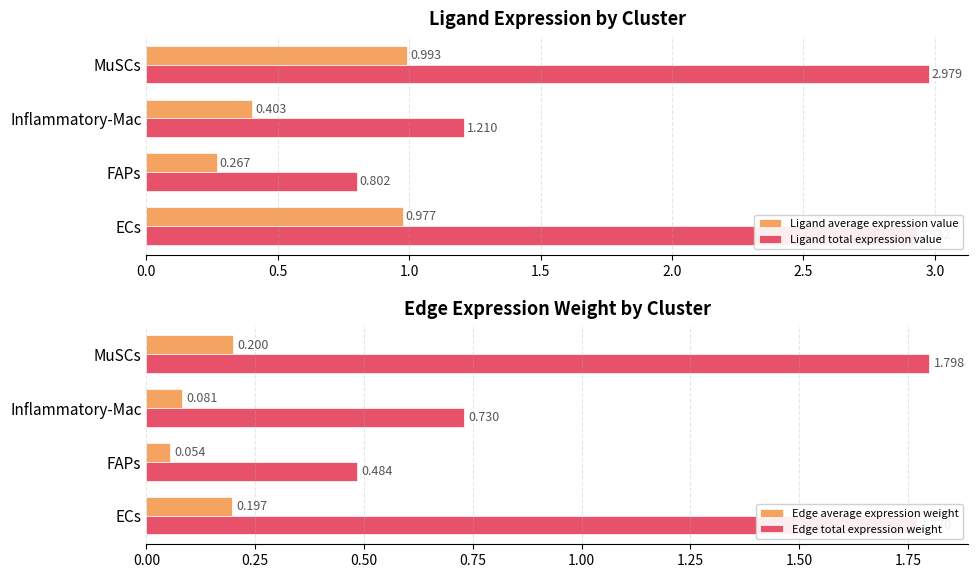

Reading left to right, extract all data points from this chart.

Ligand average expression value: 1.0	0.3	0.4	1.0
Ligand total expression value: 2.9	0.8	1.2	3.0
Edge average expression weight: 0.2	0.1	0.1	0.2
Edge total expression weight: 1.8	0.5	0.7	1.8